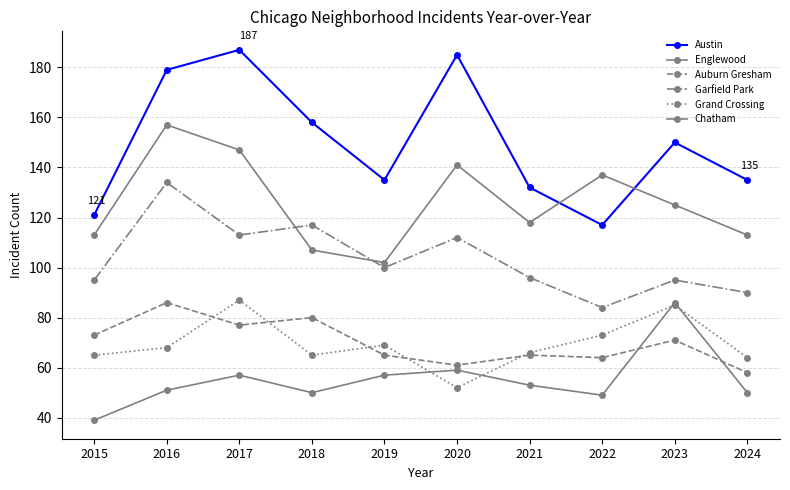

How many lines are shown in the chart?

6